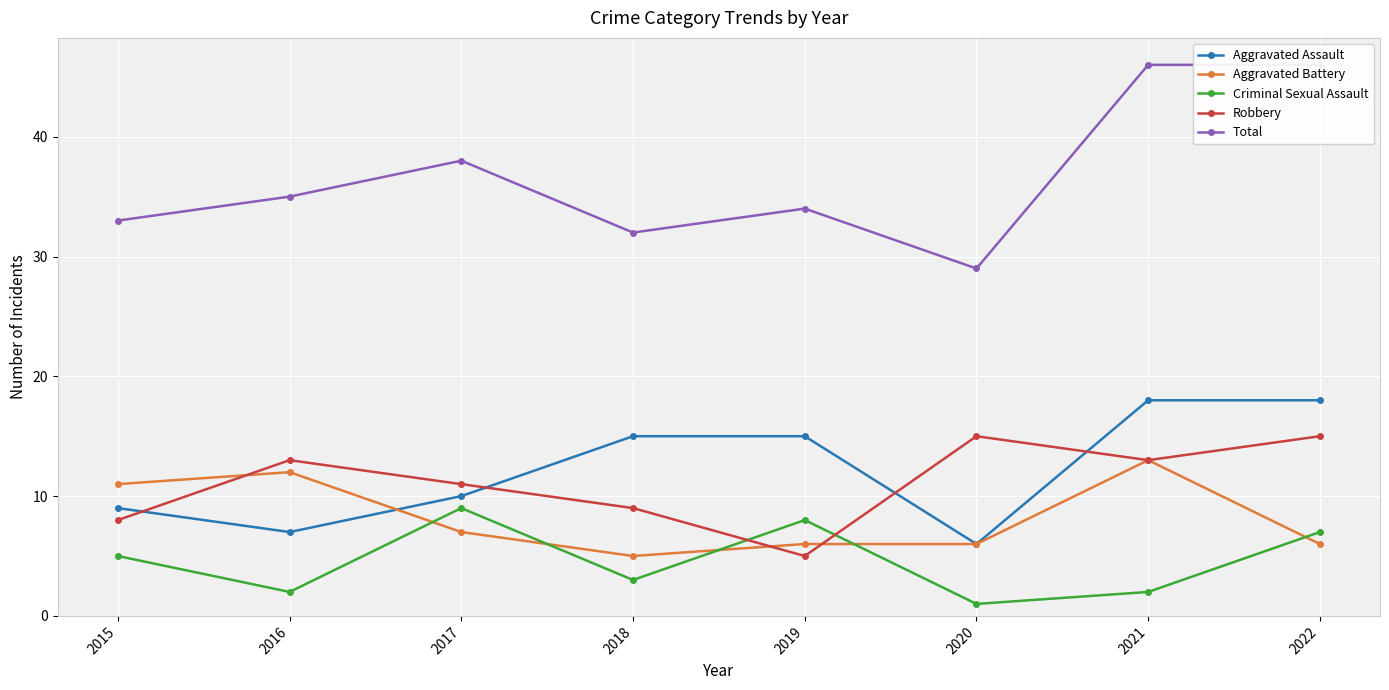

List the series in order of their peak value, highest first.

Total, Aggravated Assault, Robbery, Aggravated Battery, Criminal Sexual Assault